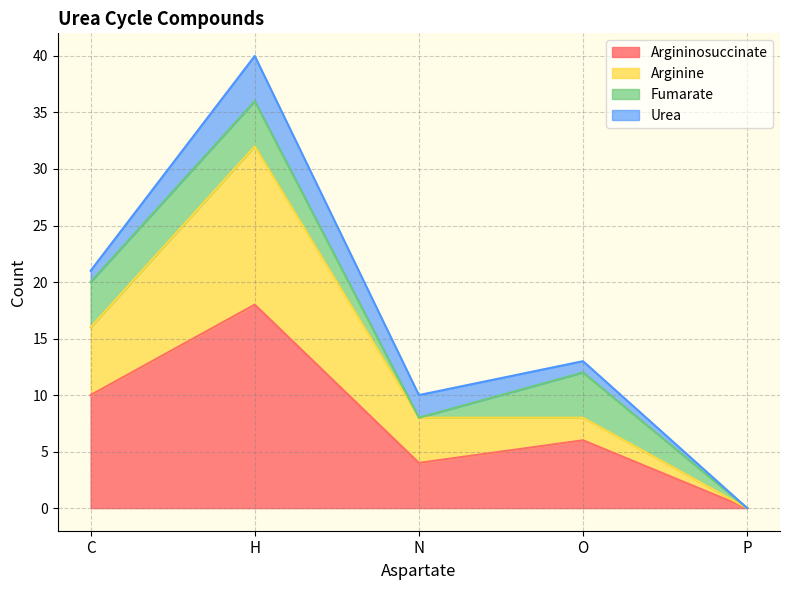

Where is Argininosuccinate nearest to the value 9?

C